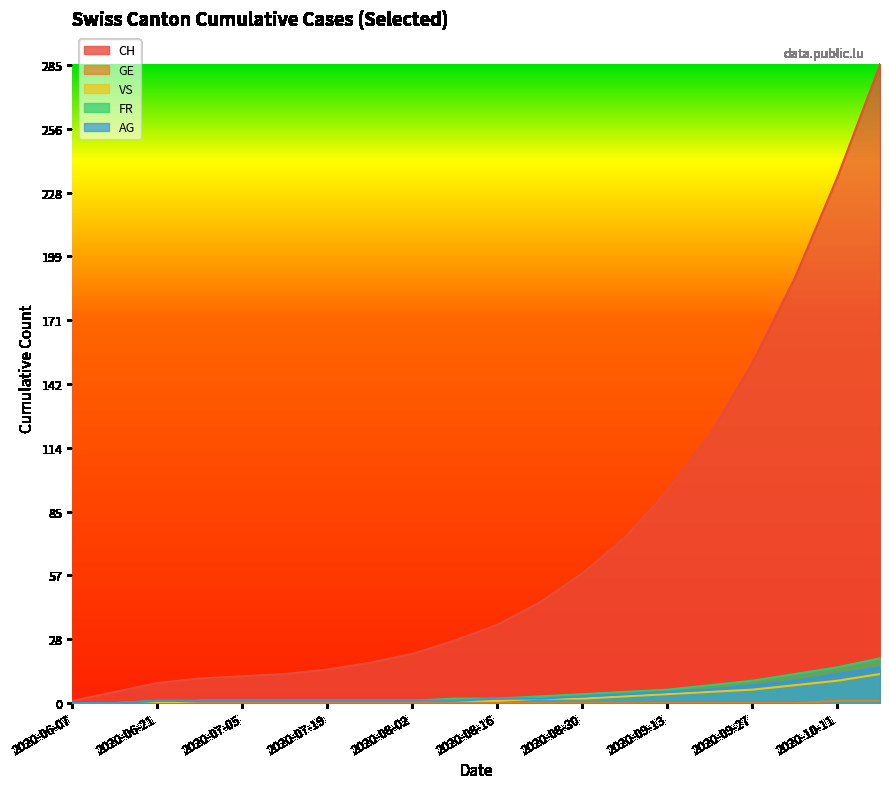

What is the sum of all GE values?

2